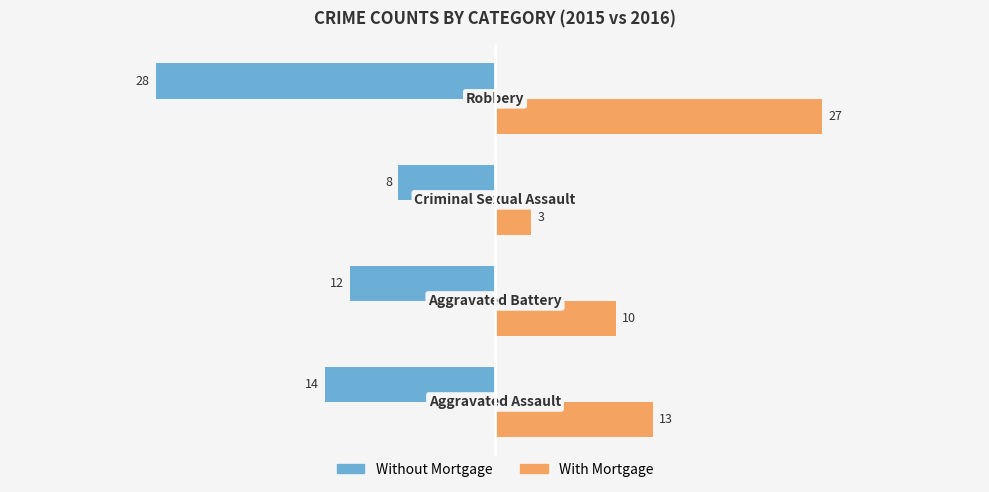

At how many categories does at least one series exceed -22?

4